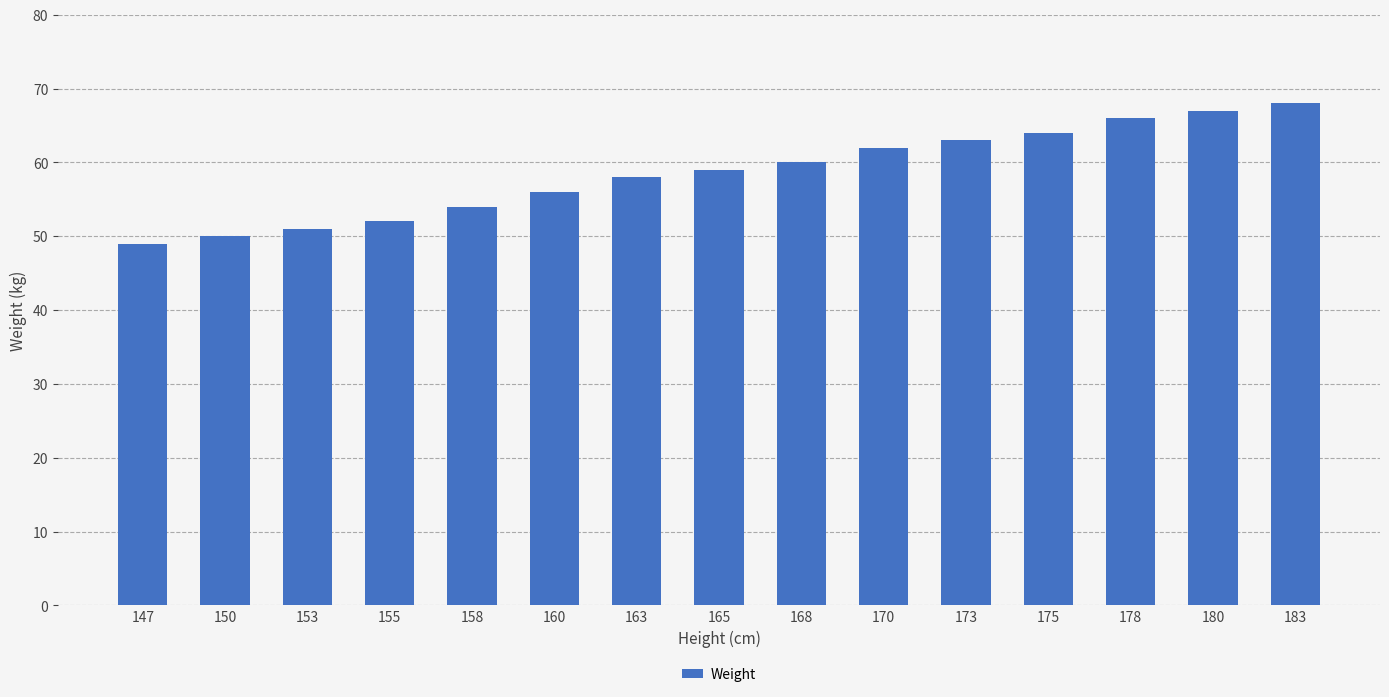

What is the average value?

59